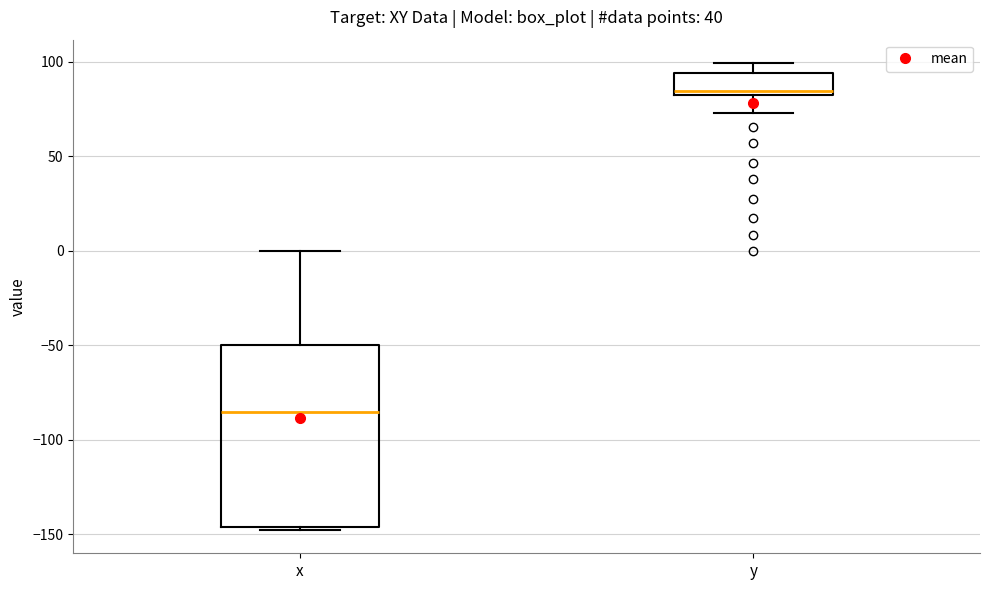

Comparing the boxes themselves (not the whiskers), which one is the tallest?

x